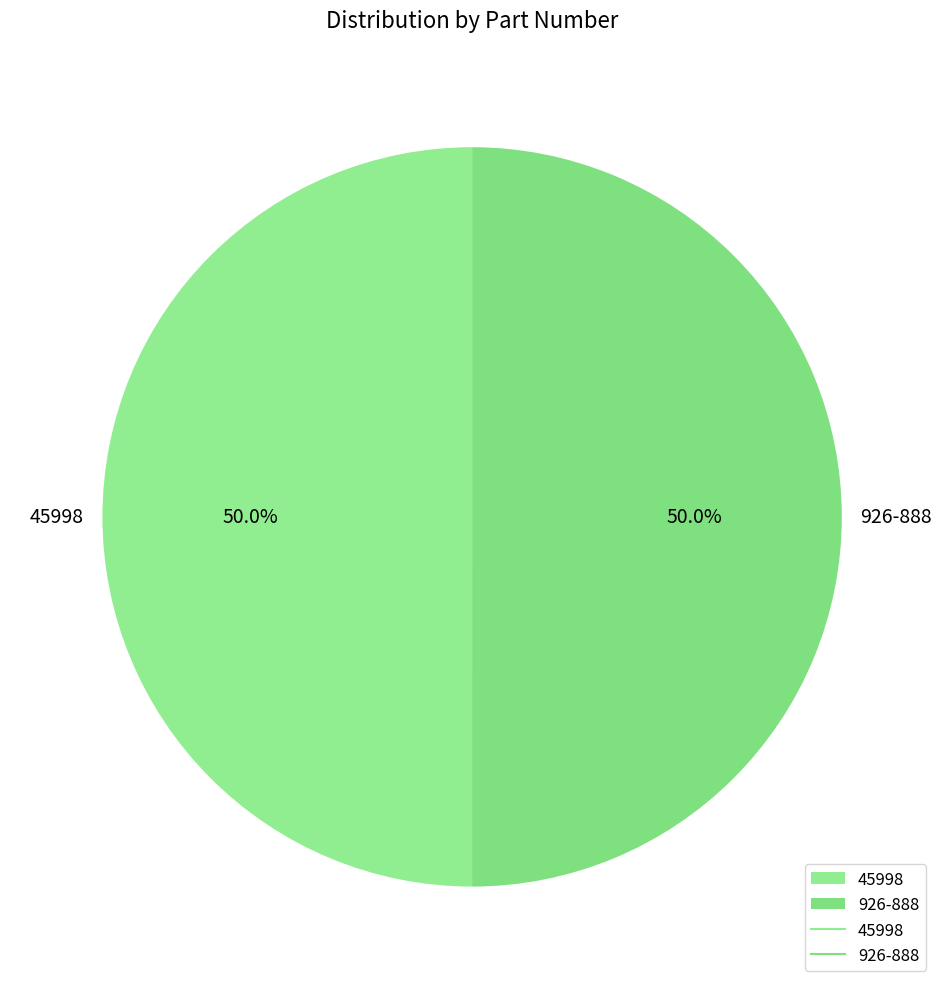

To the nearest percent, what portion does 926-888 represent?

50%